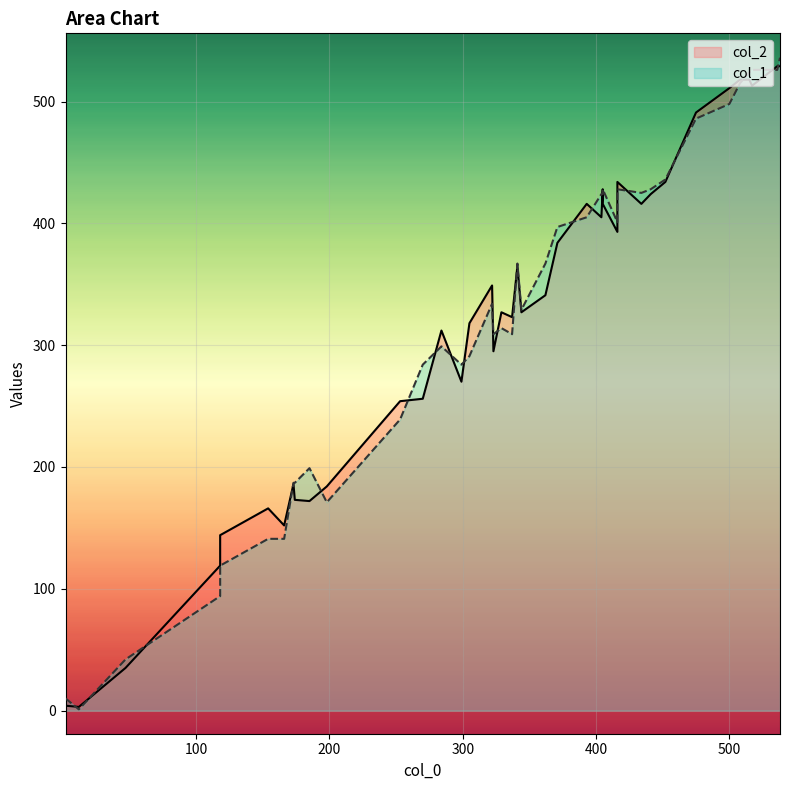

What is the maximum value shown in the chart?

536